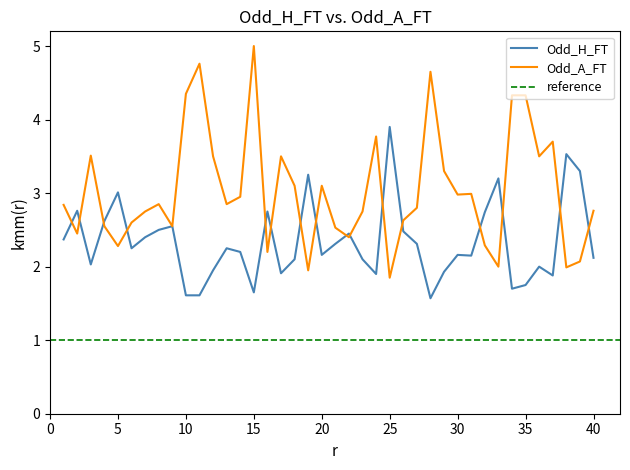

How many times do Odd_A_FT and Odd_H_FT cross each other?

16